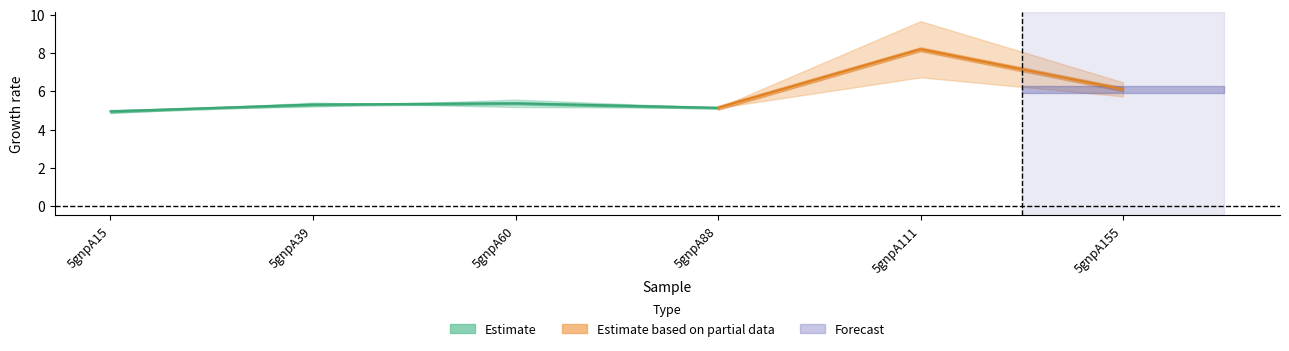

Reading left to right, what are all the values shown in this chart?

col_6: 5gnpA15=4.9	5gnpA39=5.4	5gnpA60=5.2	5gnpA88=5.1	5gnpA111=6.7	5gnpA155=5.7
col_7: 5gnpA15=5.0	5gnpA39=5.2	5gnpA60=5.6	5gnpA88=5.1	5gnpA111=9.7	5gnpA155=6.5